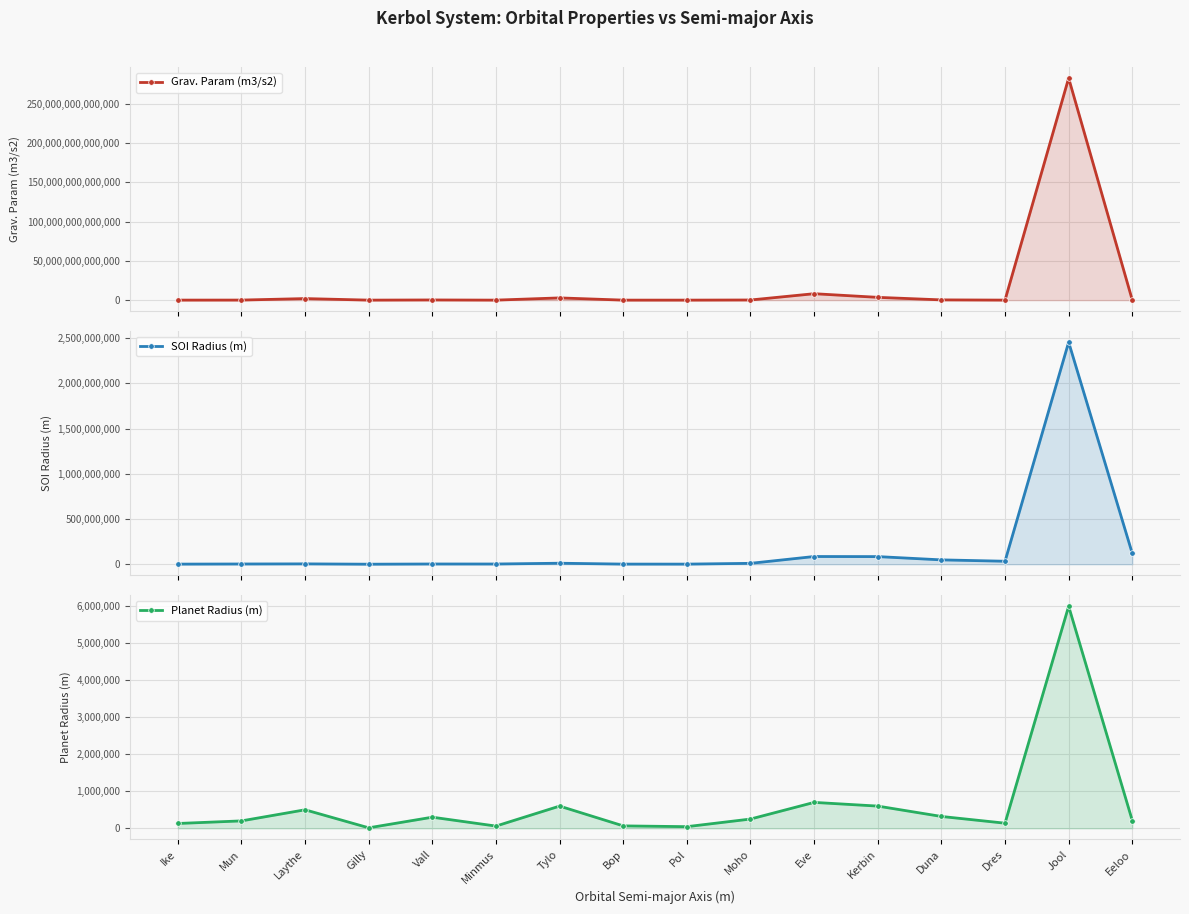

True or false: Grav. Param (m3/s2) and SOI Radius (m) cross at least once.

False